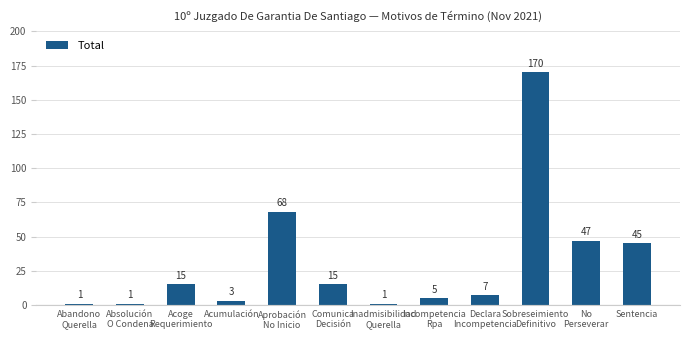

What is the label of the 4th bar from the left?

Acumulación